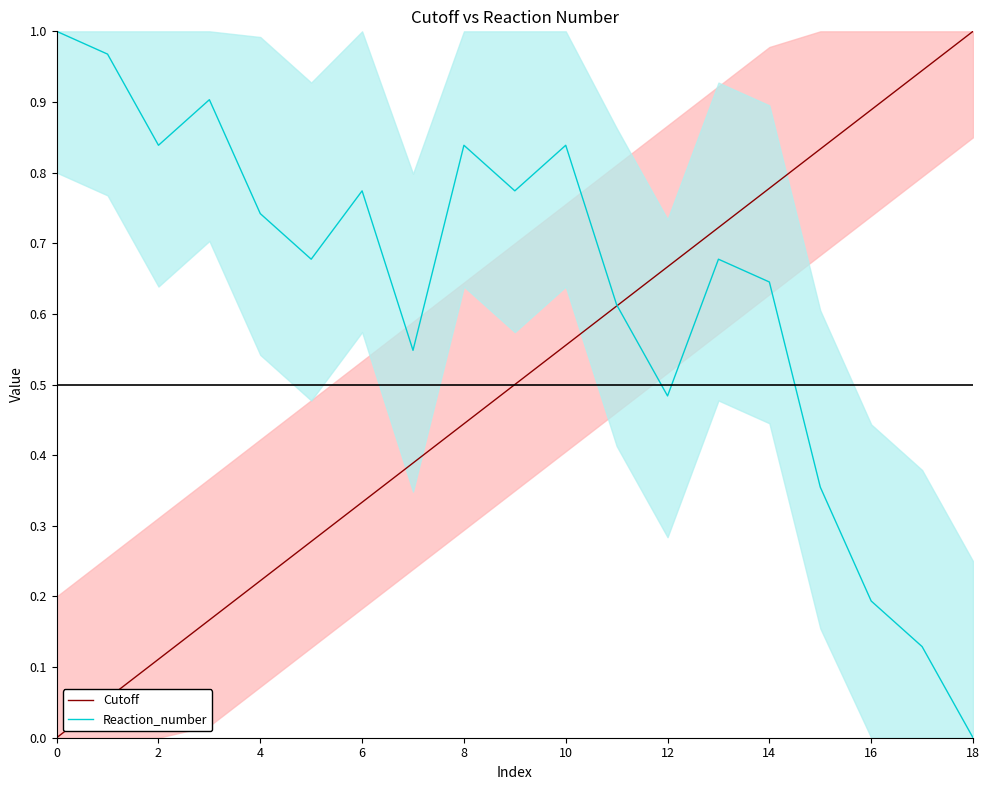

In Reaction_number, how many points are higher than both neighbors (excluding endpoints)?

5